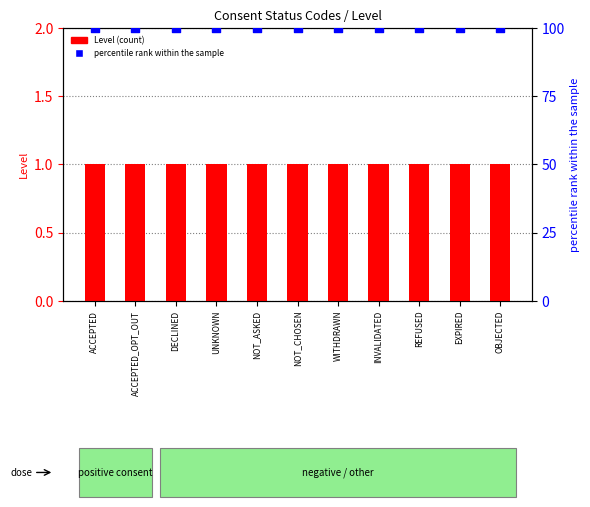

What are all the series names shown in the legend?

Level, percentile rank within the sample